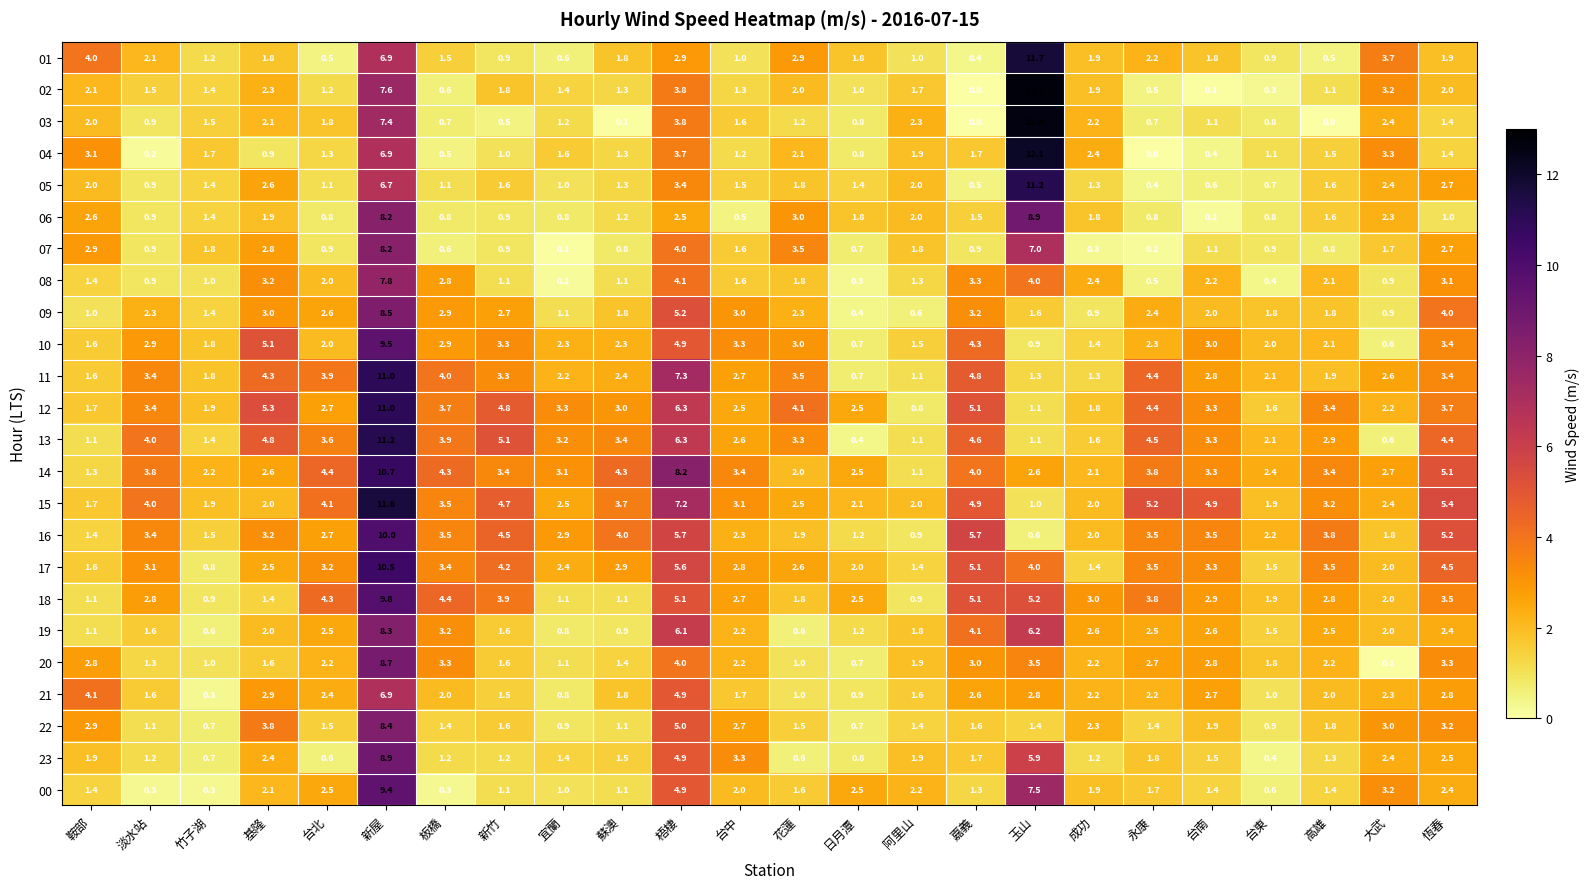

Is the value of 00 at 新屋 greater than the value of 22 at 台北?

Yes